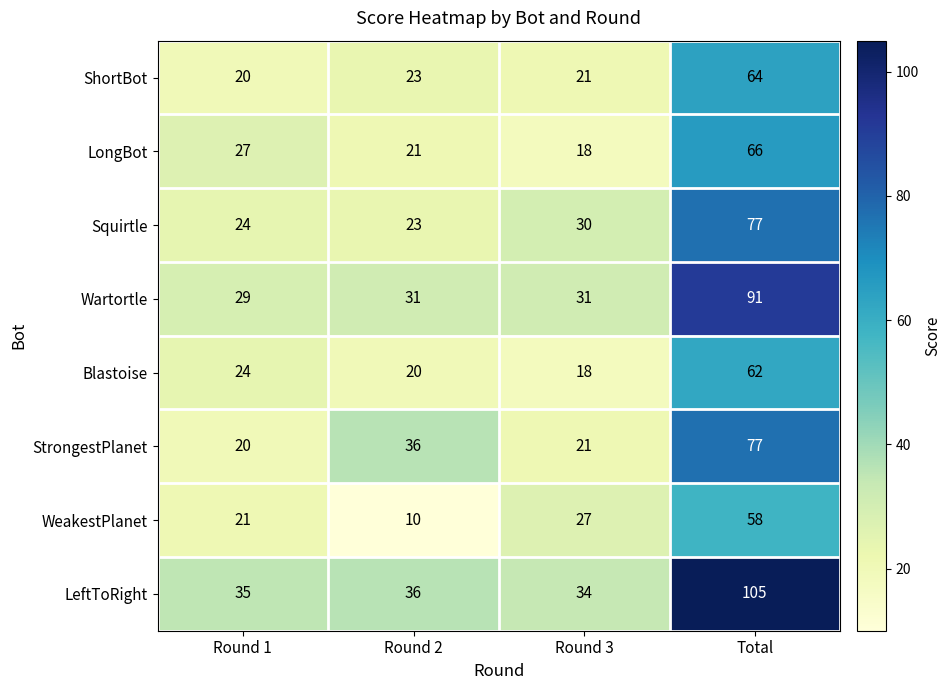

What is the total value across all series at Round 3?

200